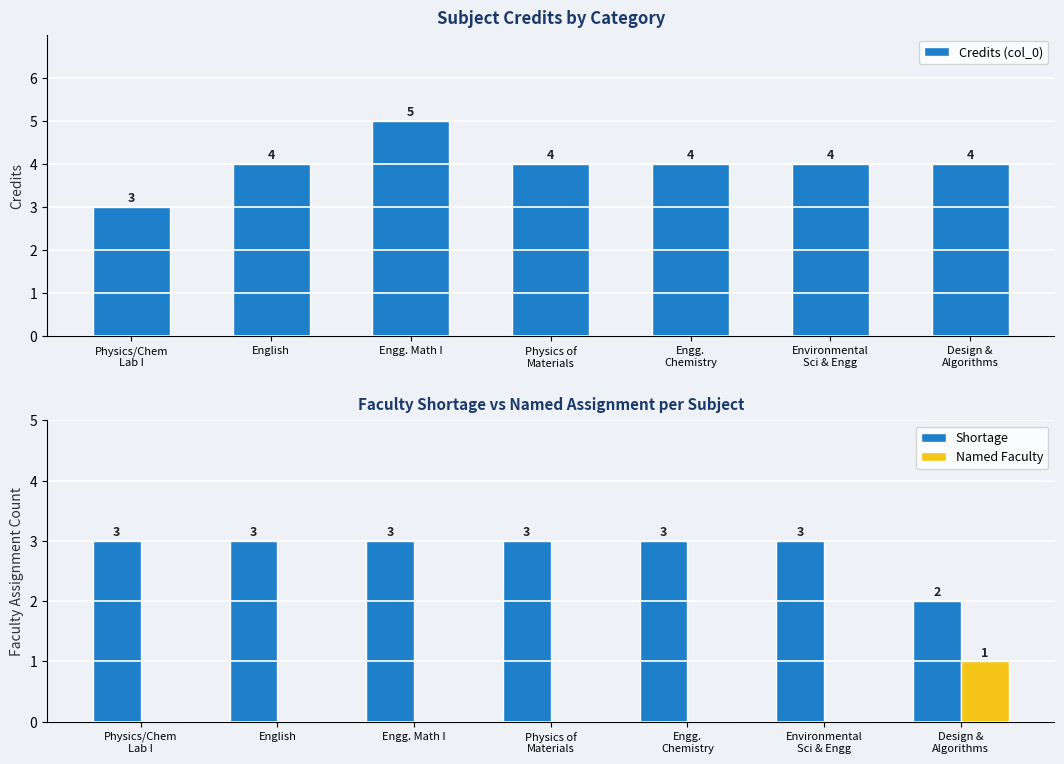

What is the total value across all series at Environmental
Sci & Engg?

7